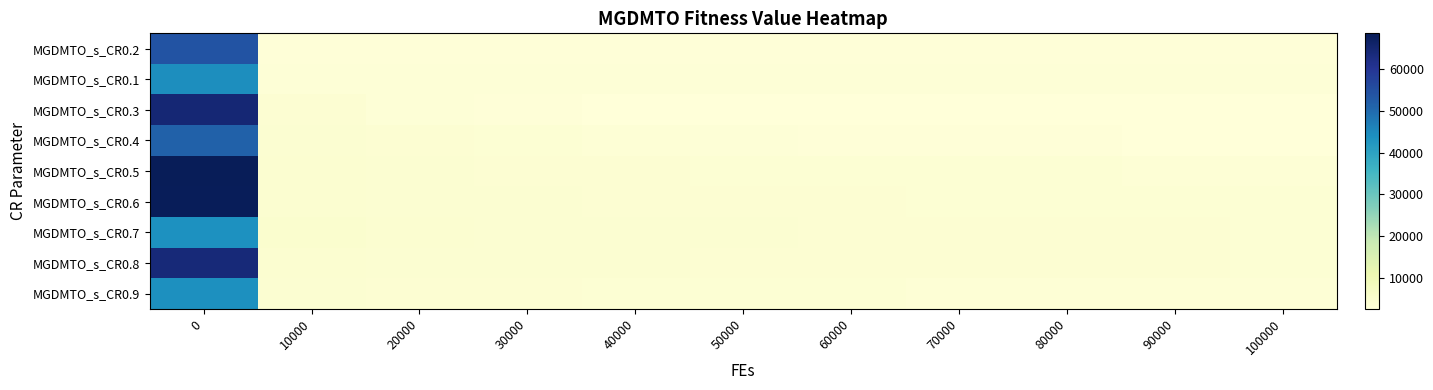

List the series in order of their peak value, lowest first.

MGDMTO_s_CR0.7, MGDMTO_s_CR0.9, MGDMTO_s_CR0.1, MGDMTO_s_CR0.4, MGDMTO_s_CR0.2, MGDMTO_s_CR0.8, MGDMTO_s_CR0.3, MGDMTO_s_CR0.6, MGDMTO_s_CR0.5